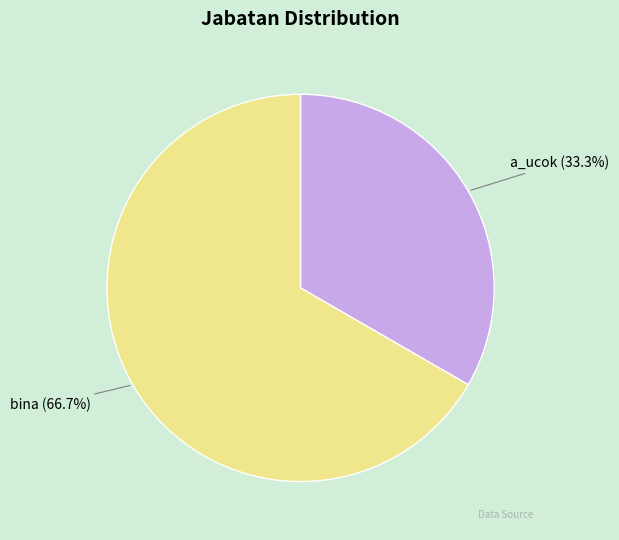

To the nearest percent, what is the combined percentage of bina and a_ucok?

100%